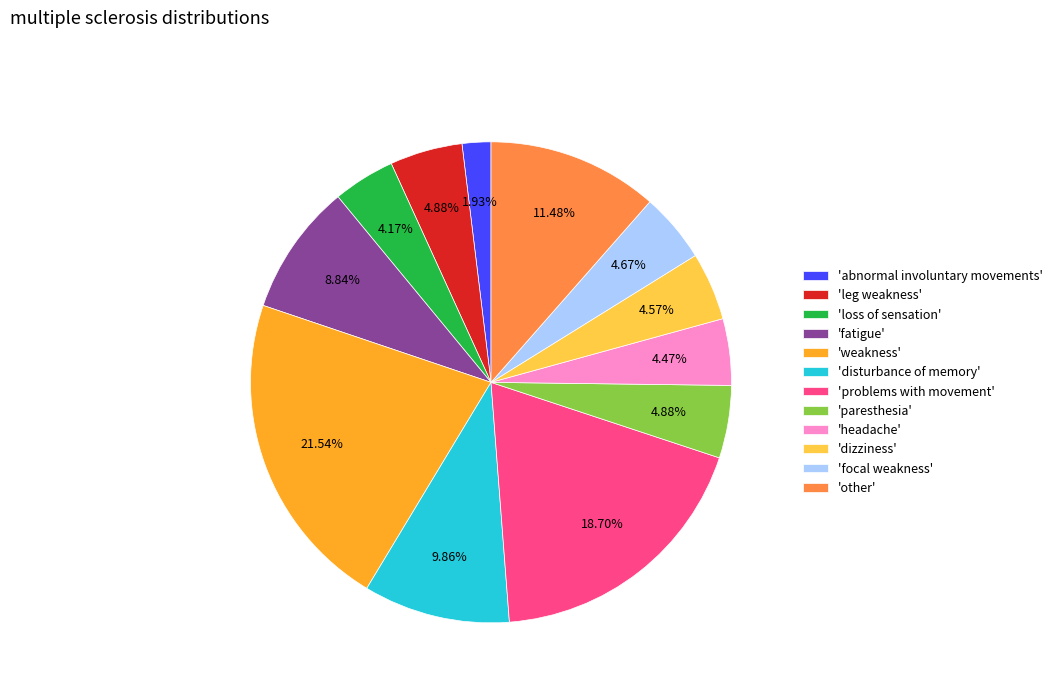

What is the ratio of the value at 'paresthesia' to the value at 'abnormal involuntary movements'?

2.5